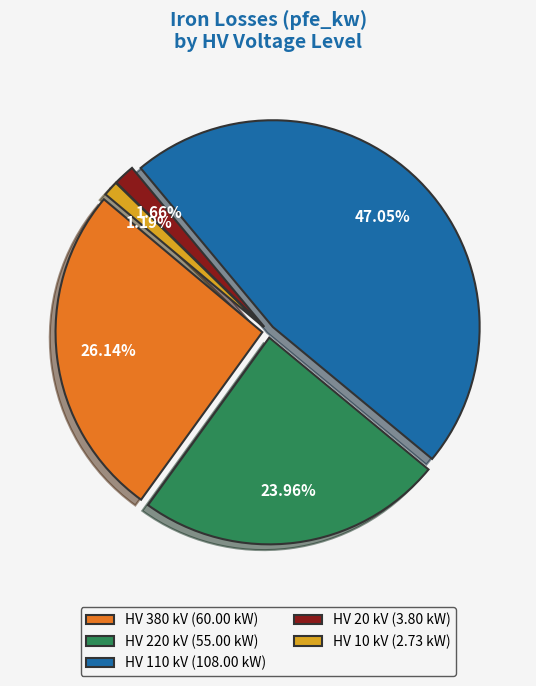

Combined, do HV 220 kV (55.00 kW) and HV 10 kV (2.73 kW) account for over 50%?

No